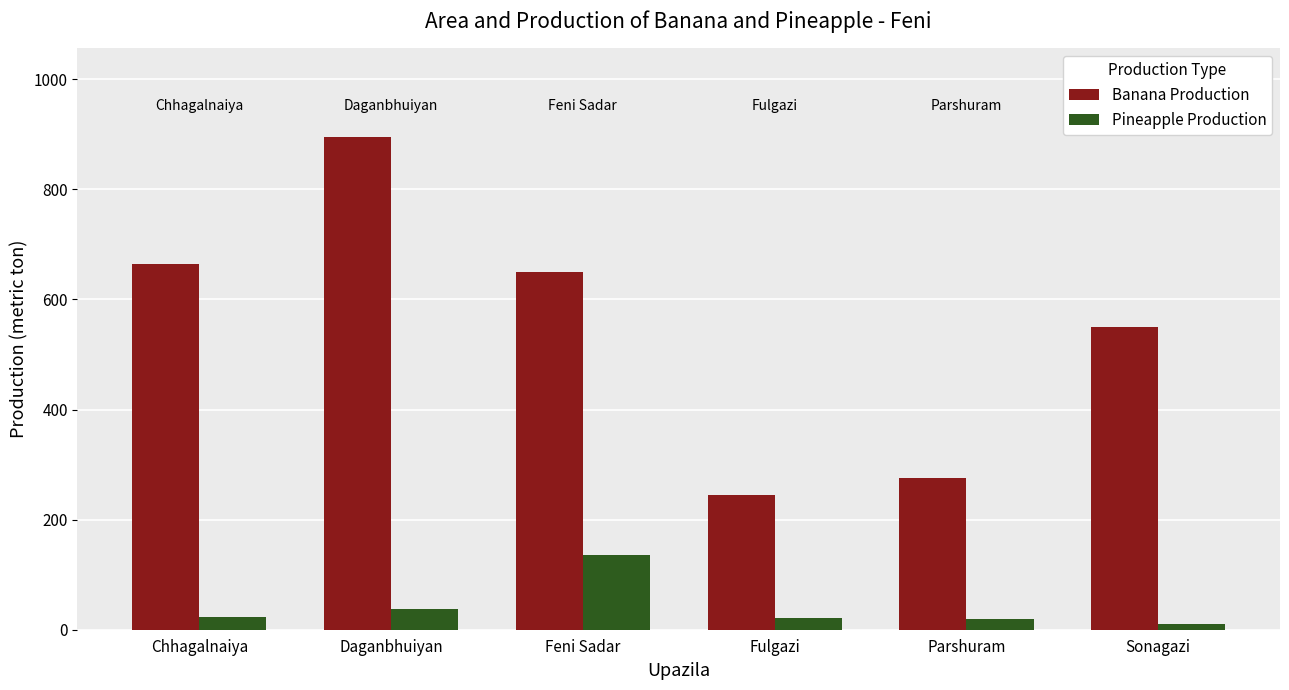

The Banana Production series shows 134 at Chhagalnaiya. True or false?

False